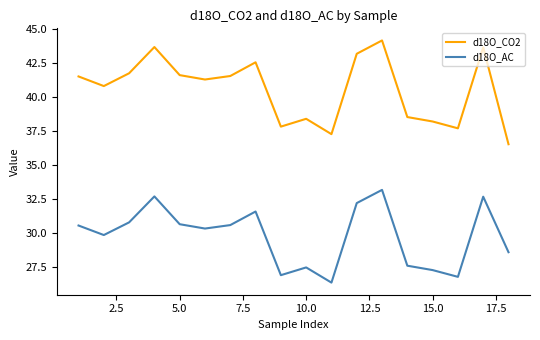

True or false: d18O_AC and d18O_CO2 intersect in this chart.

False